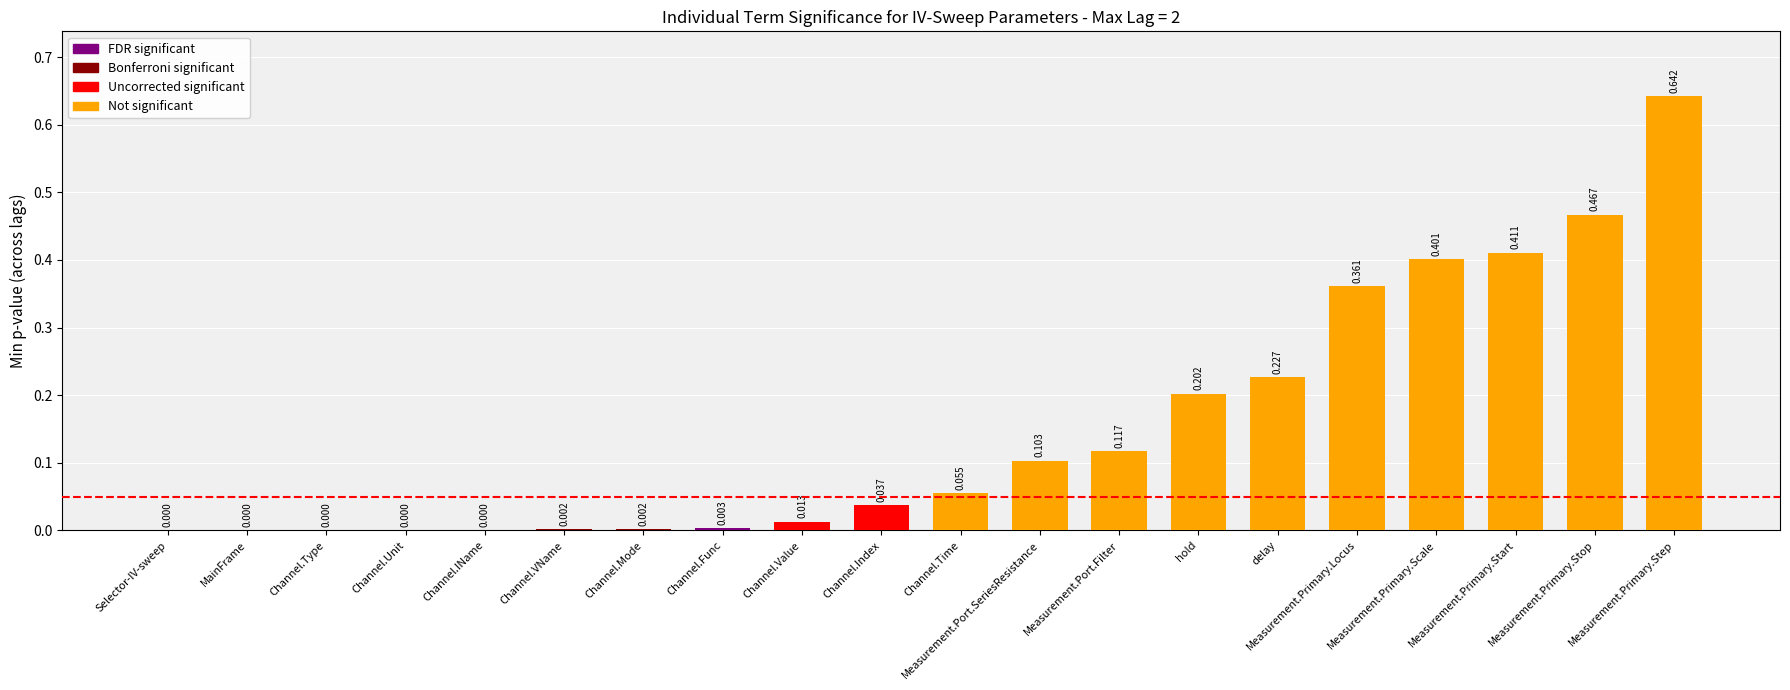

What is the average value?

0.2